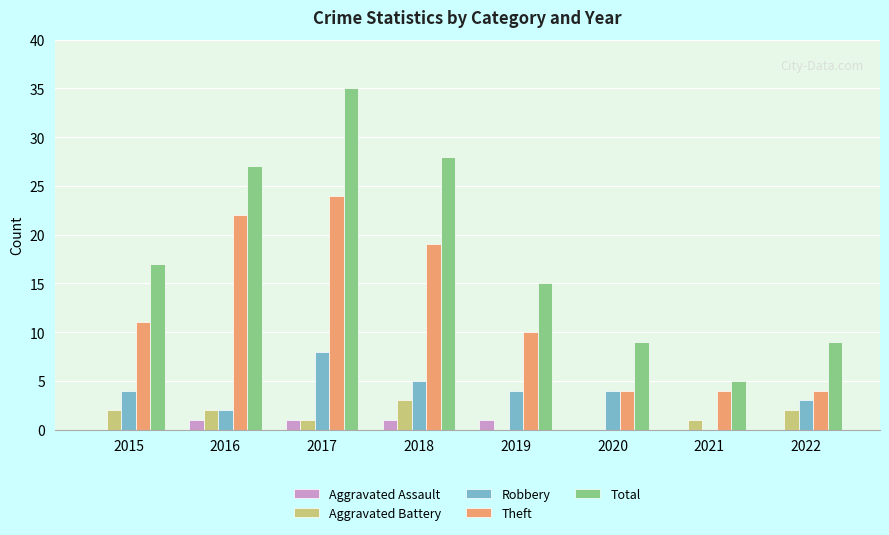

What is the sum of the Robbery values at 2015 and 2017?

12